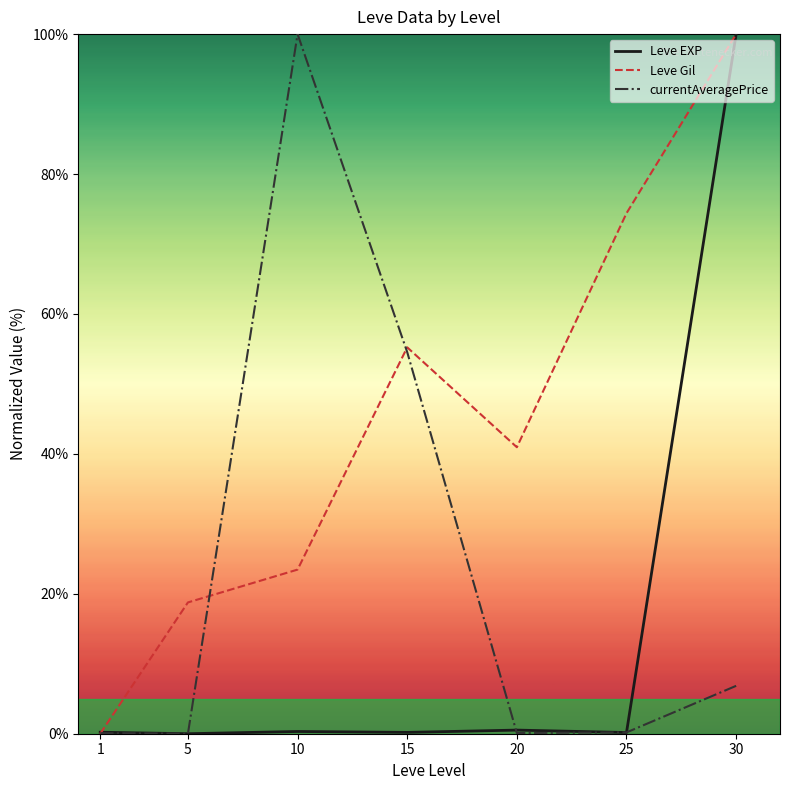

The value of Leve EXP at 15 is 0.2. True or false?

True